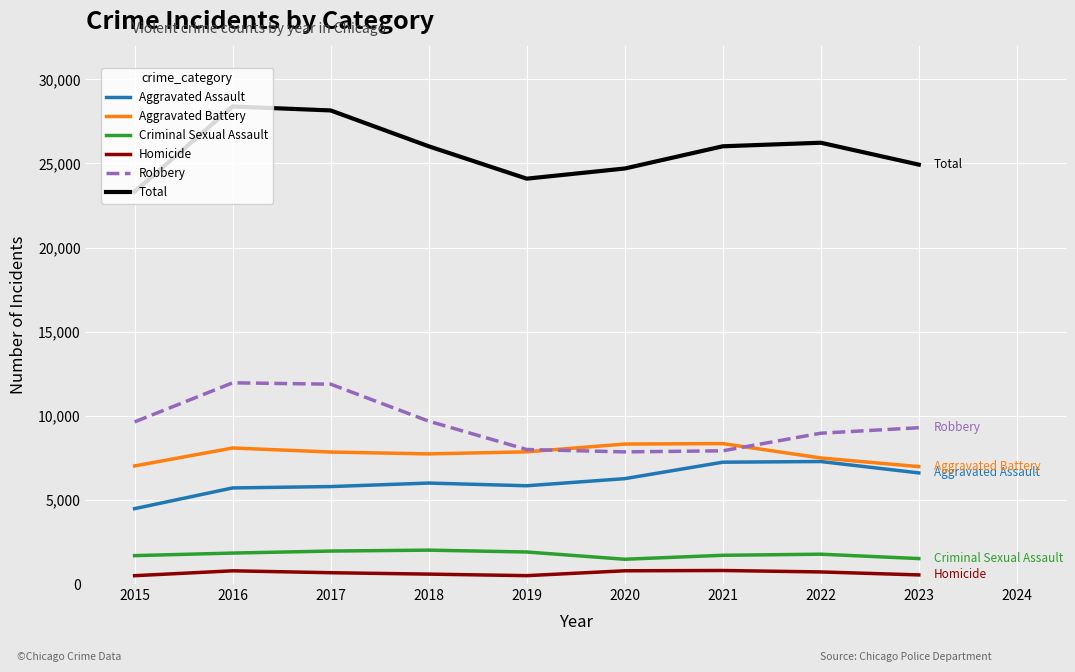

True or false: Robbery has a value of 11960 at 2016.

True